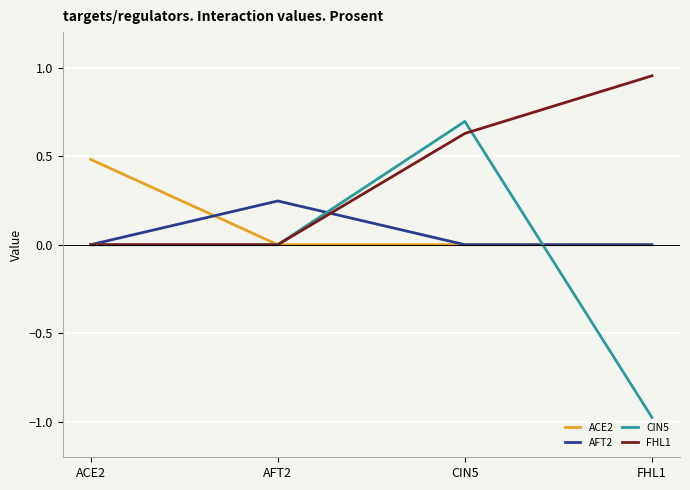

True or false: FHL1 has a value of 1.1 at CIN5.

False